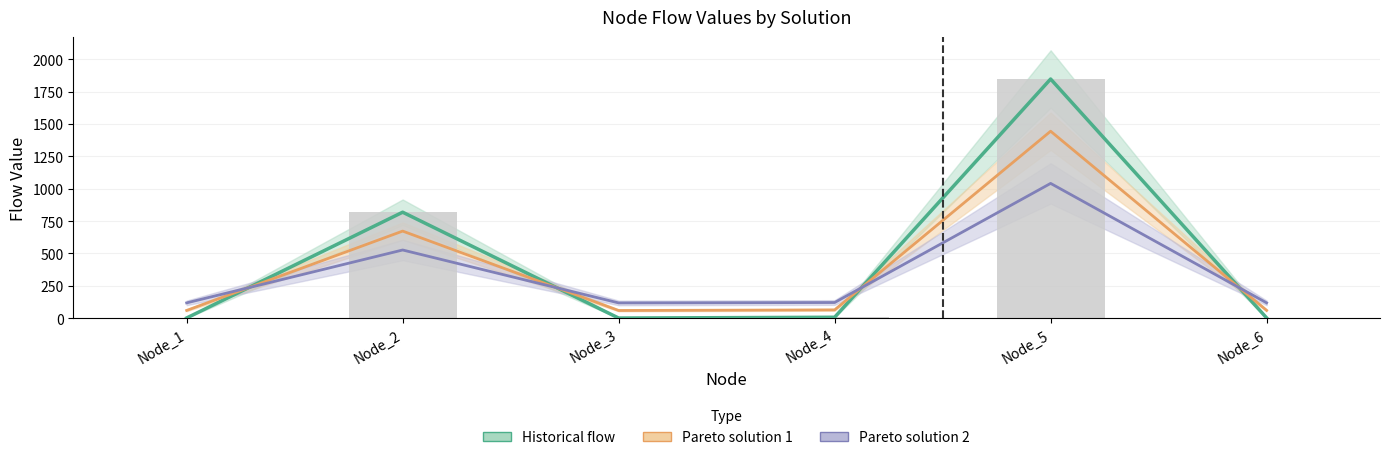

What is the approximate value of Pareto solution 2 at Node_1?

118.6